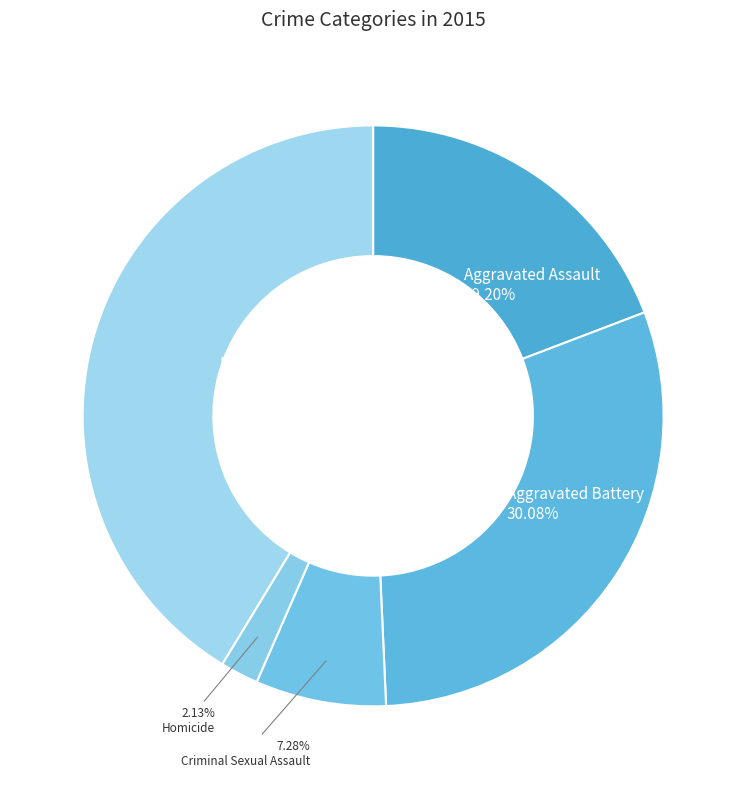

What percentage is NOT represented by Criminal Sexual Assault?

92.7%